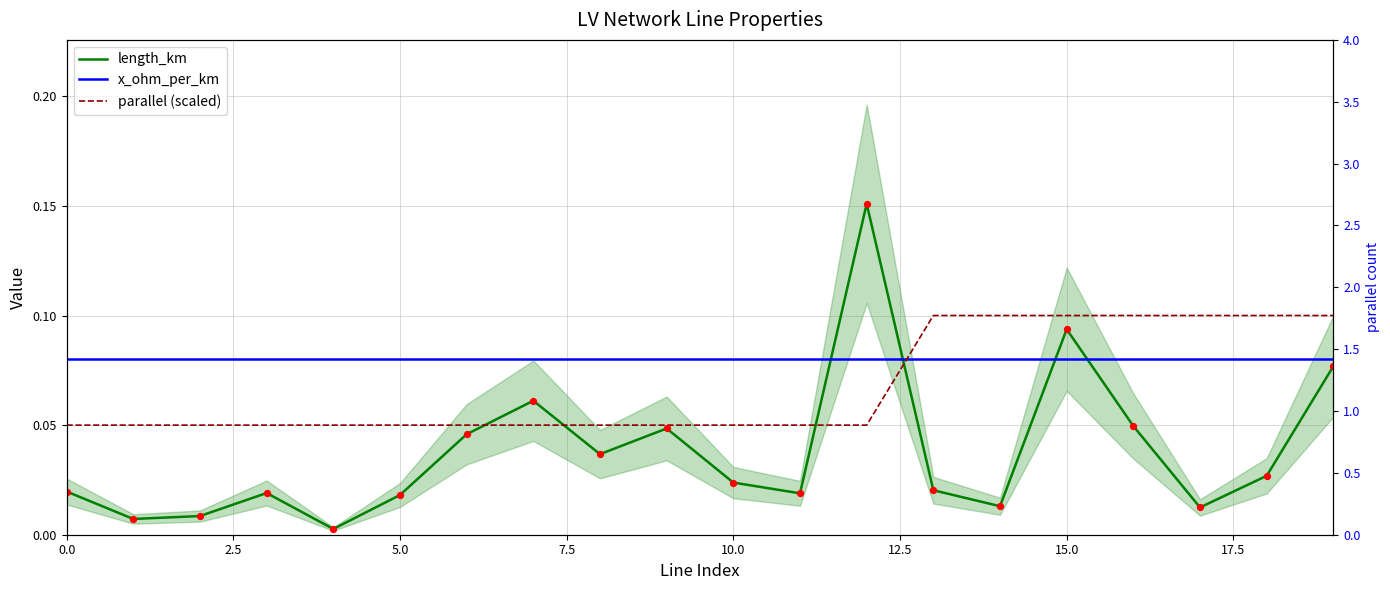

Which series reaches the maximum Y coordinate?

length_km